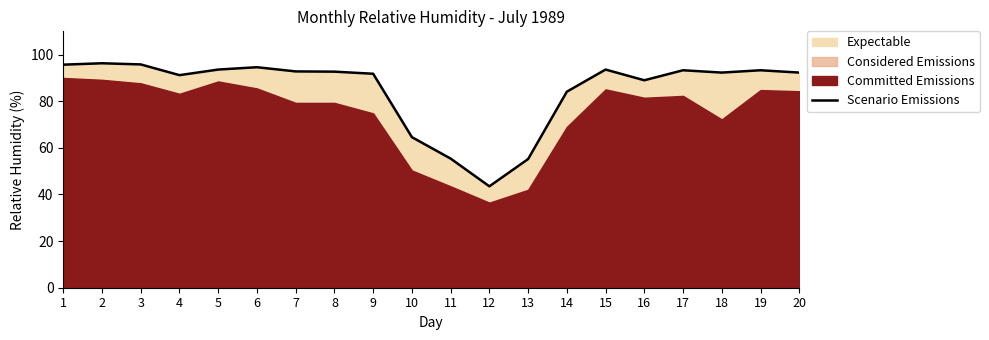

The value at 12 is 43.5. True or false?

True